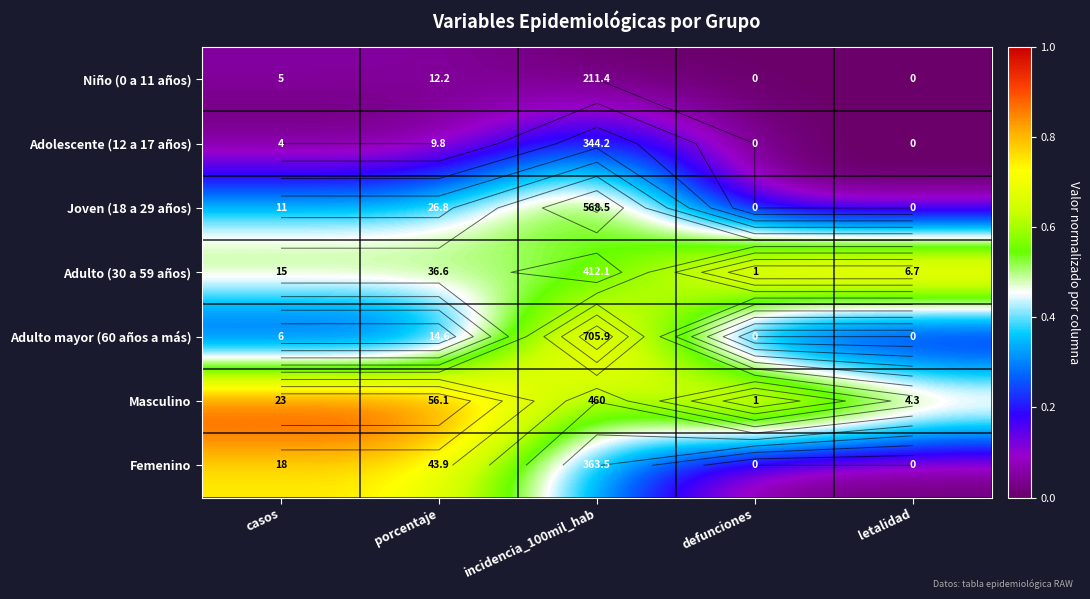

What is the difference between the highest and lowest values at casos?

1.0